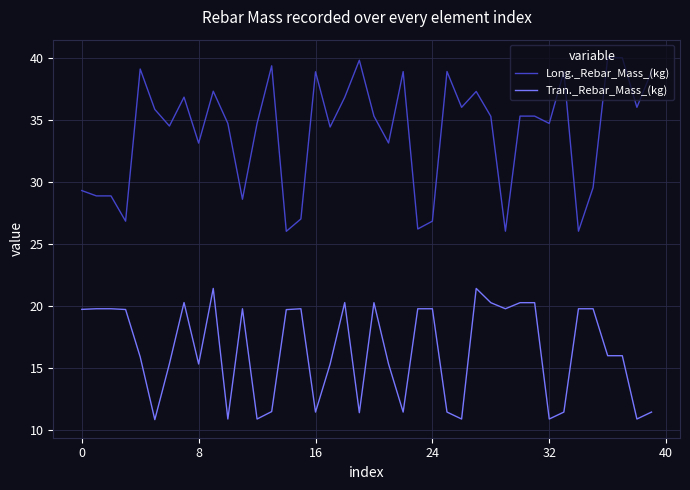

Count the number of data series in this chart.

2